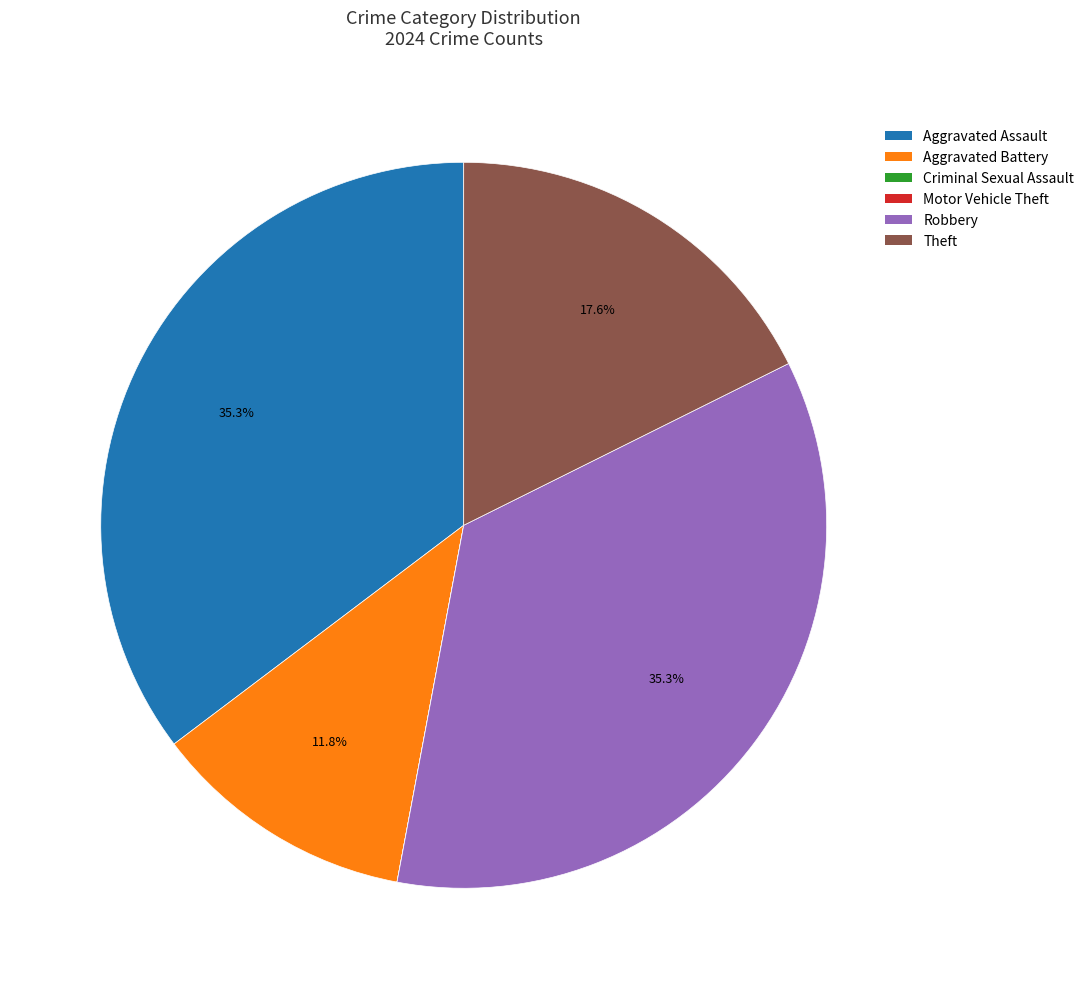

Is Aggravated Assault the majority of the pie?

No